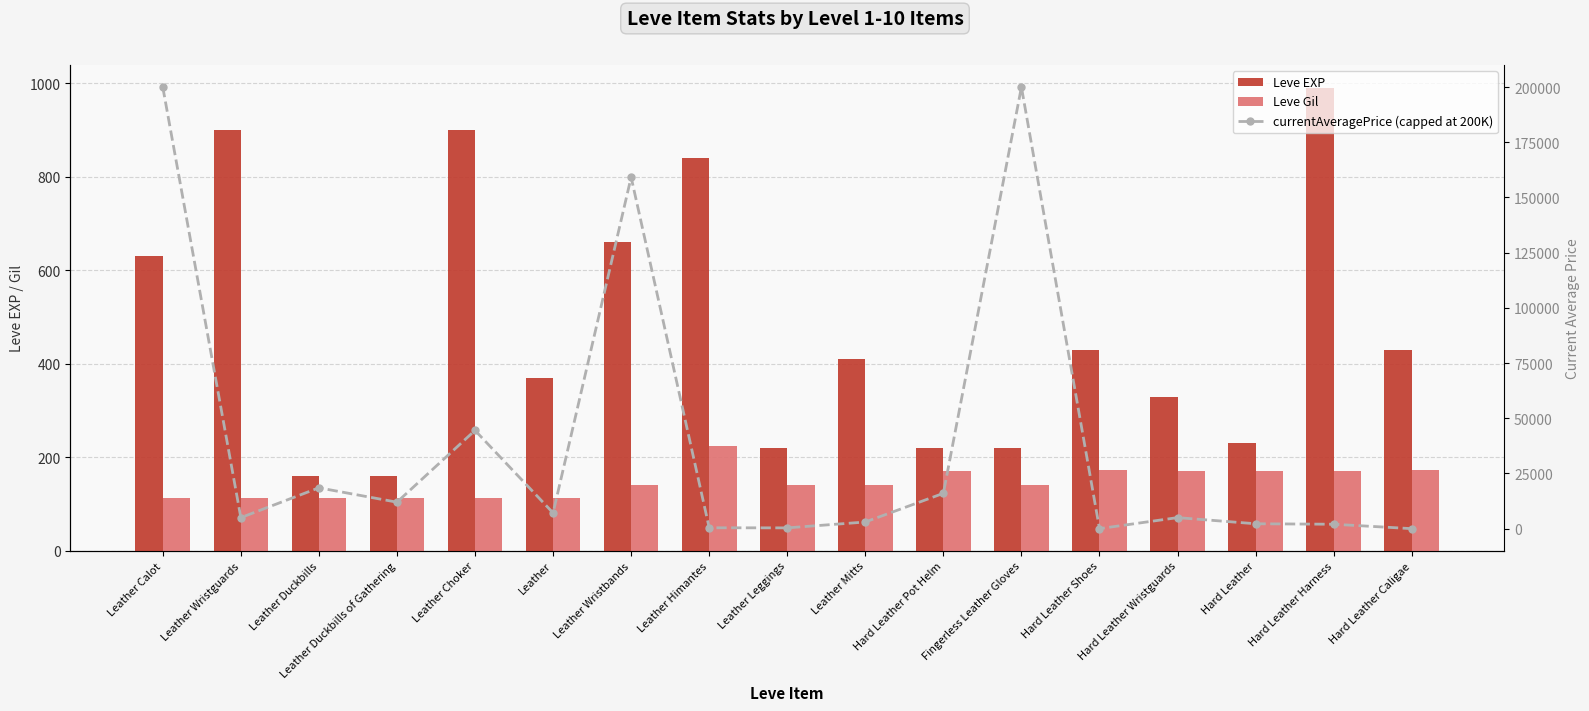

At which label is Leve EXP closest to 575?

Leather Calot